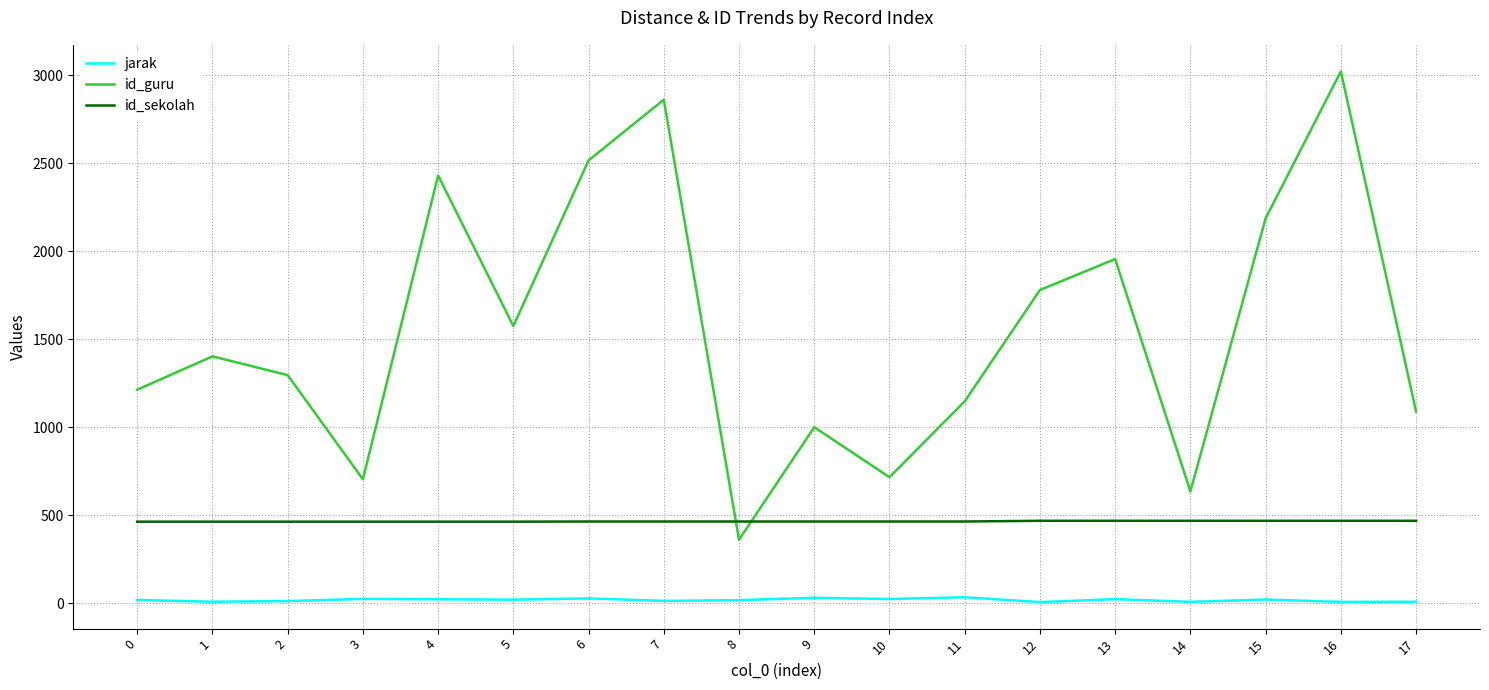

List the series in order of their peak value, lowest first.

jarak, id_sekolah, id_guru